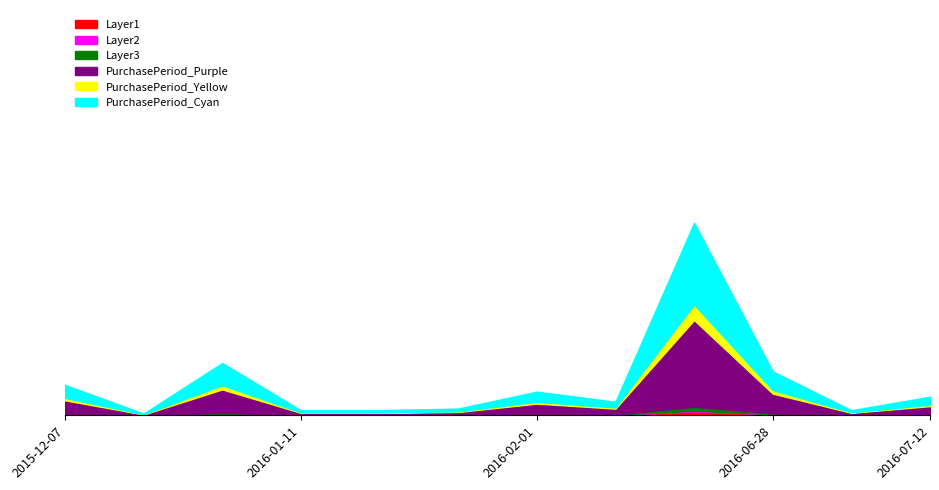

What is the change in value from 2016-02-09 to 2016-07-12?

+3